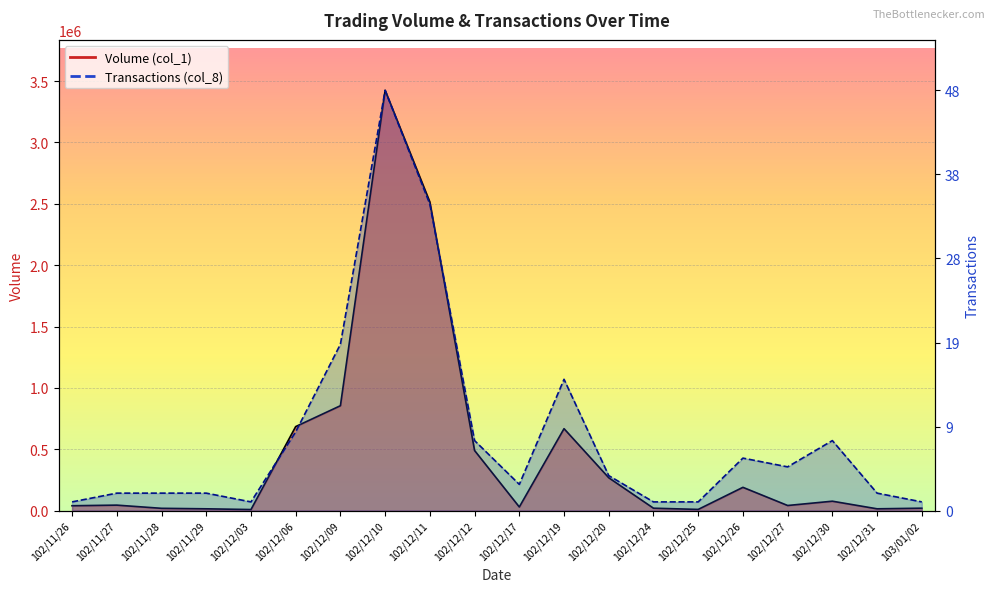

What is the label of the 19th point from the left?

102/12/31